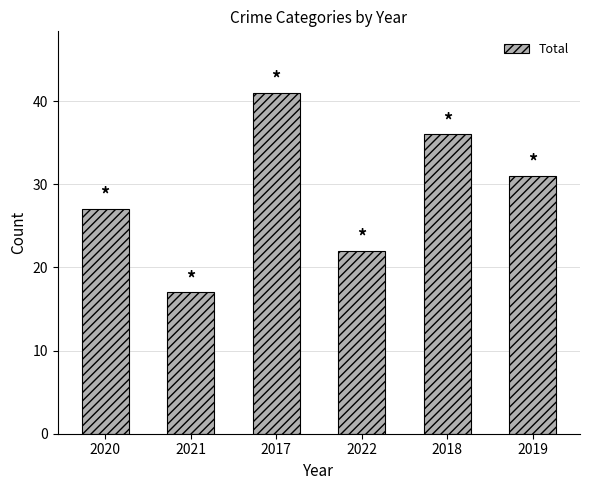

Which label corresponds to the largest value in the chart?

2017